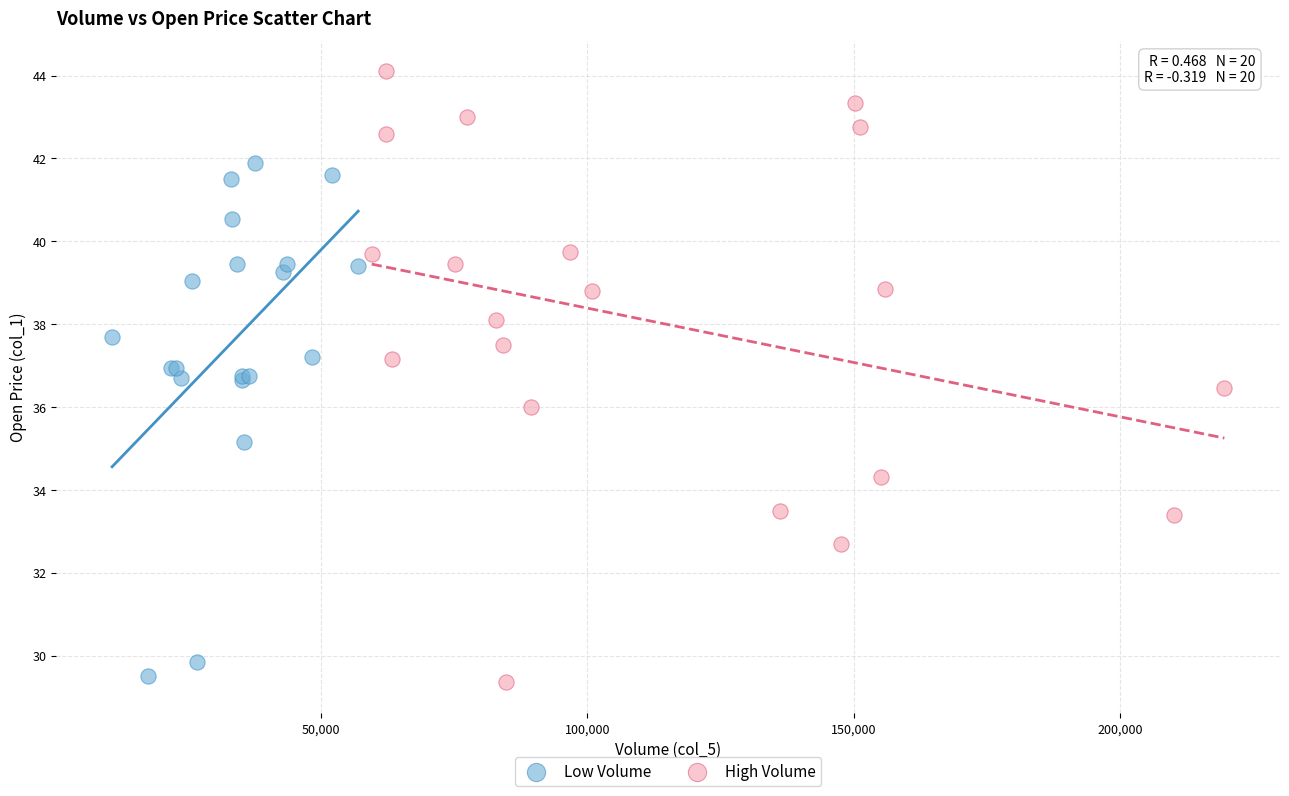

What are all the series names shown in the legend?

Low Volume, High Volume